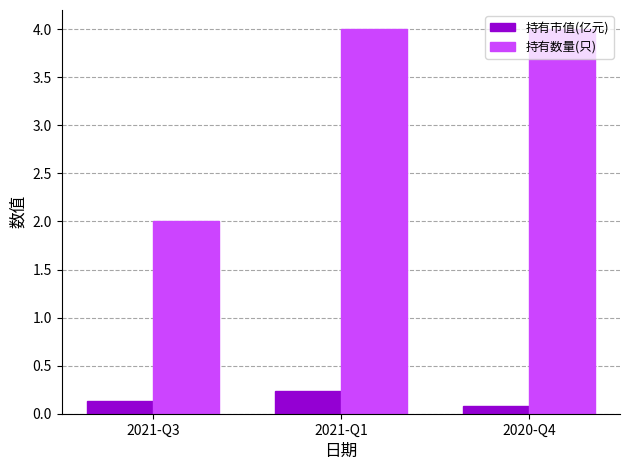

What is the sum of the 持有数量(只) values at 2020-Q4 and 2021-Q1?

8.0